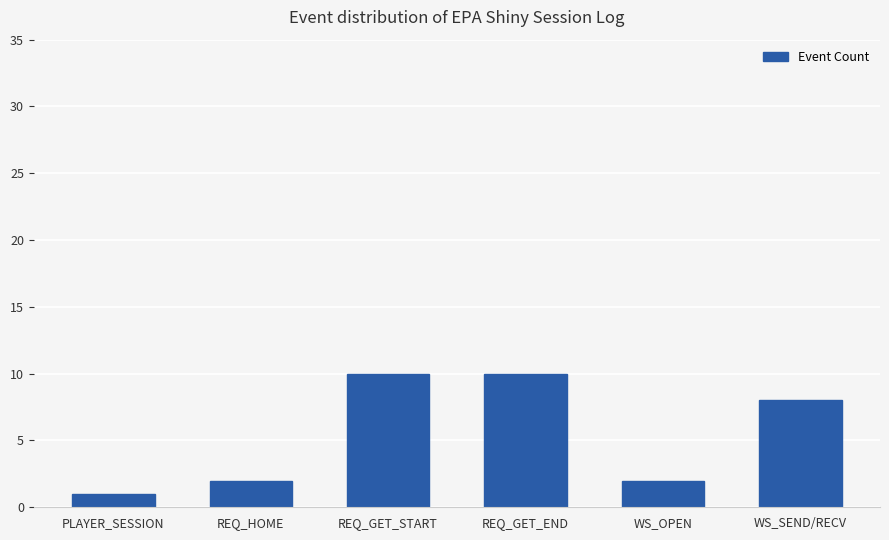

What is the label of the 2nd bar from the right?

WS_OPEN